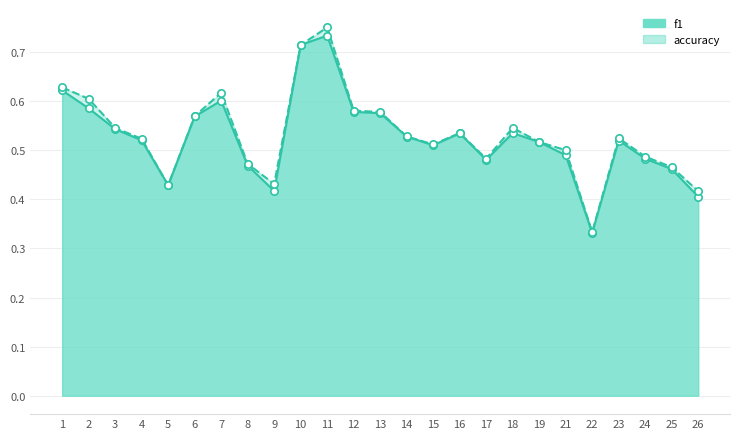

Which series has the largest total across all categories?

accuracy